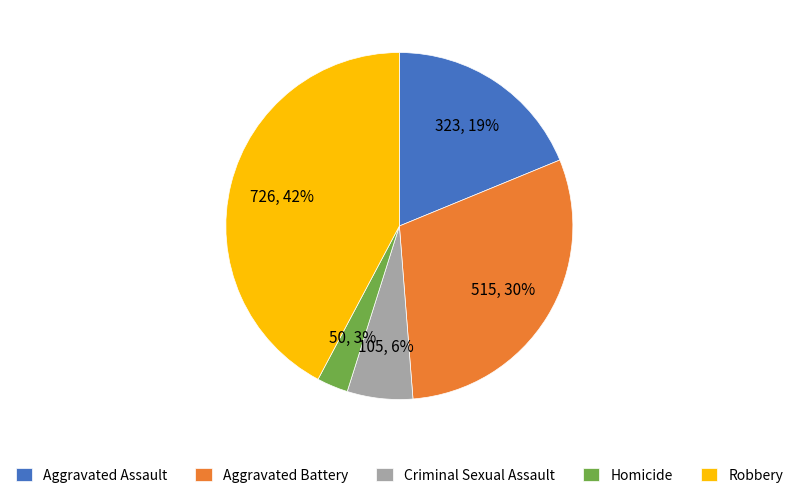

To the nearest percent, what is the difference between the Robbery and Homicide slice percentages?

39%